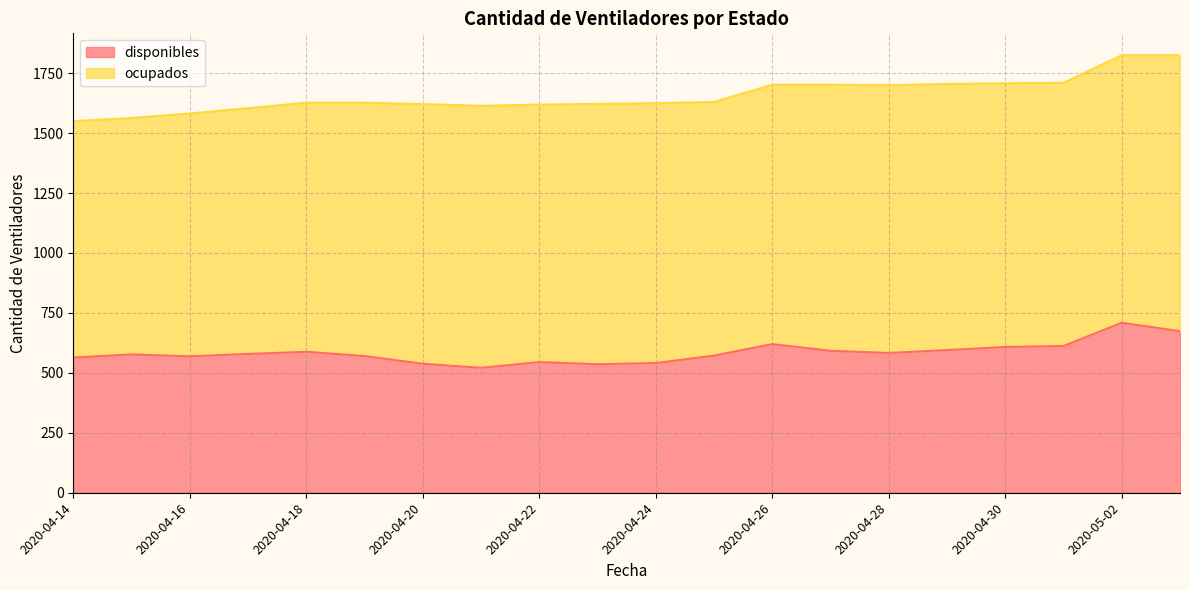

What is the difference between the second highest and second lowest values?

138